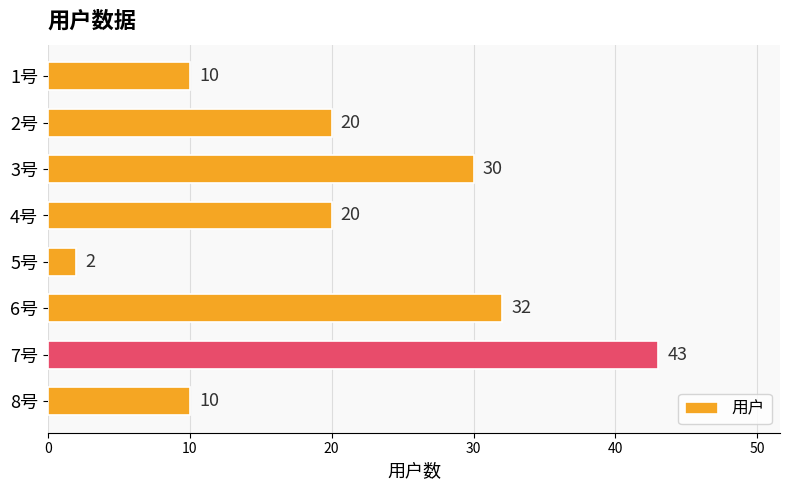

Is it true that the value at 3号 is 18?

False